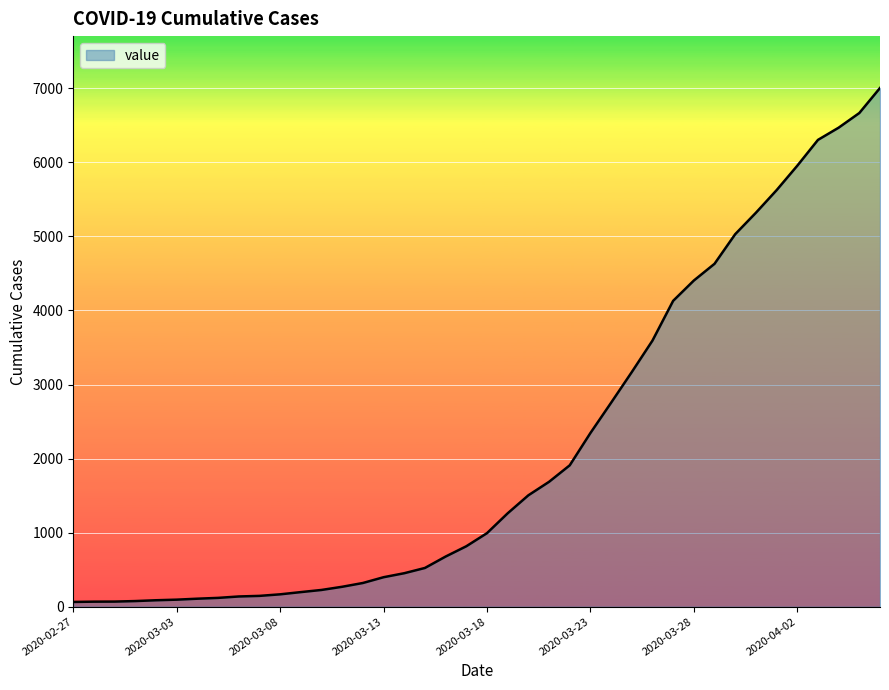

What is the maximum value shown in the chart?

7004